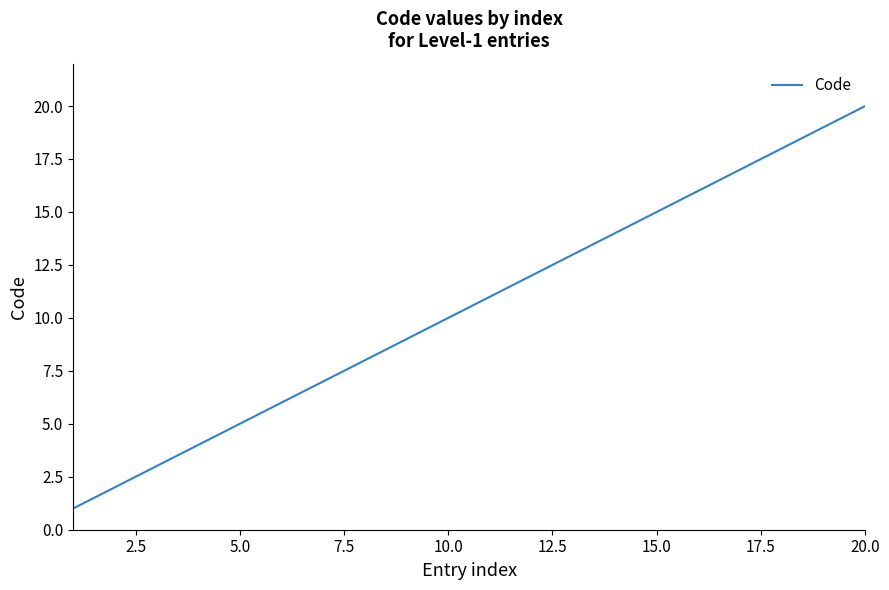

What is the greatest value displayed?

20